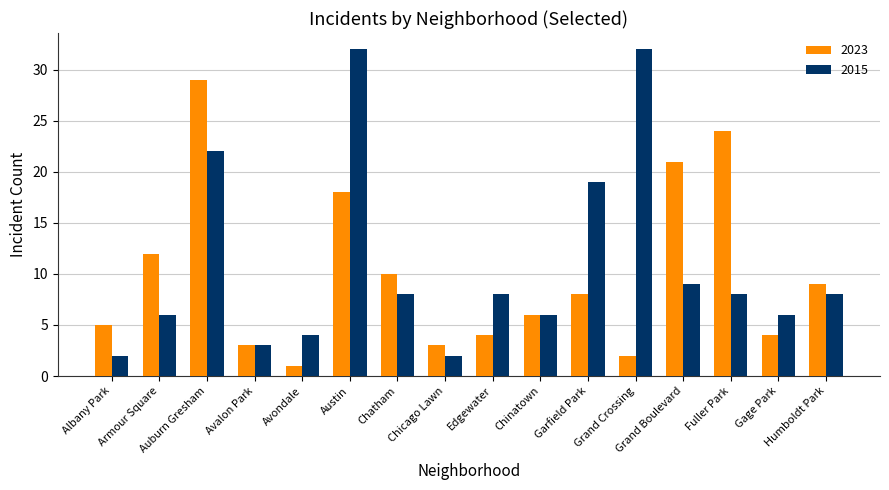

List the series in order of their peak value, lowest first.

2023, 2015